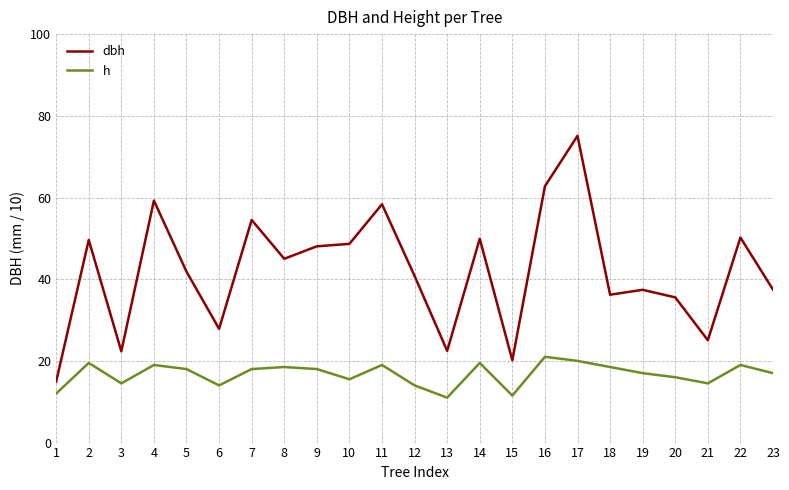

What is the minimum value shown in the chart?

11.0